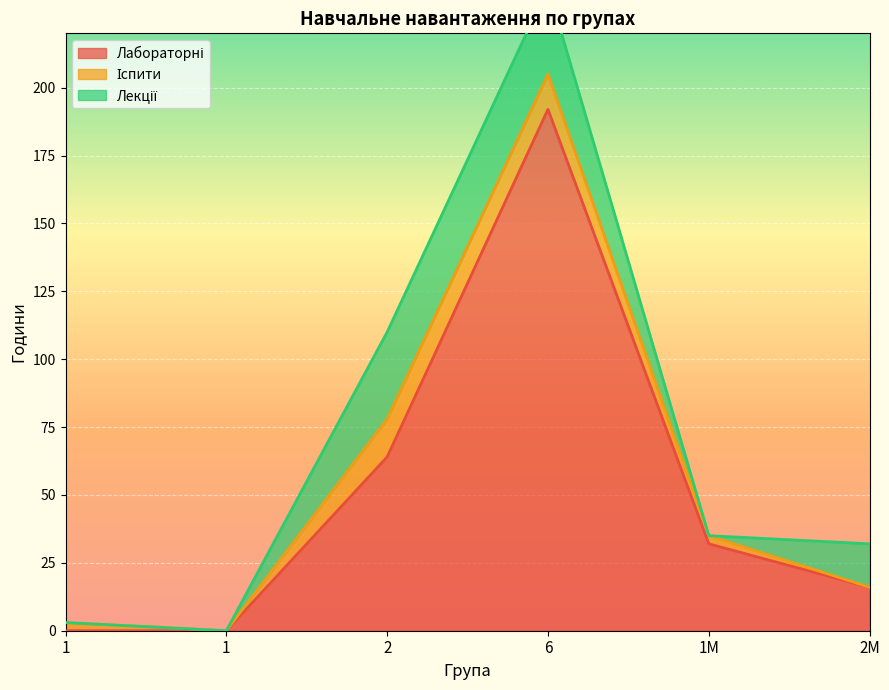

What is the value of the Лабораторні point at the 5th from the left?

32